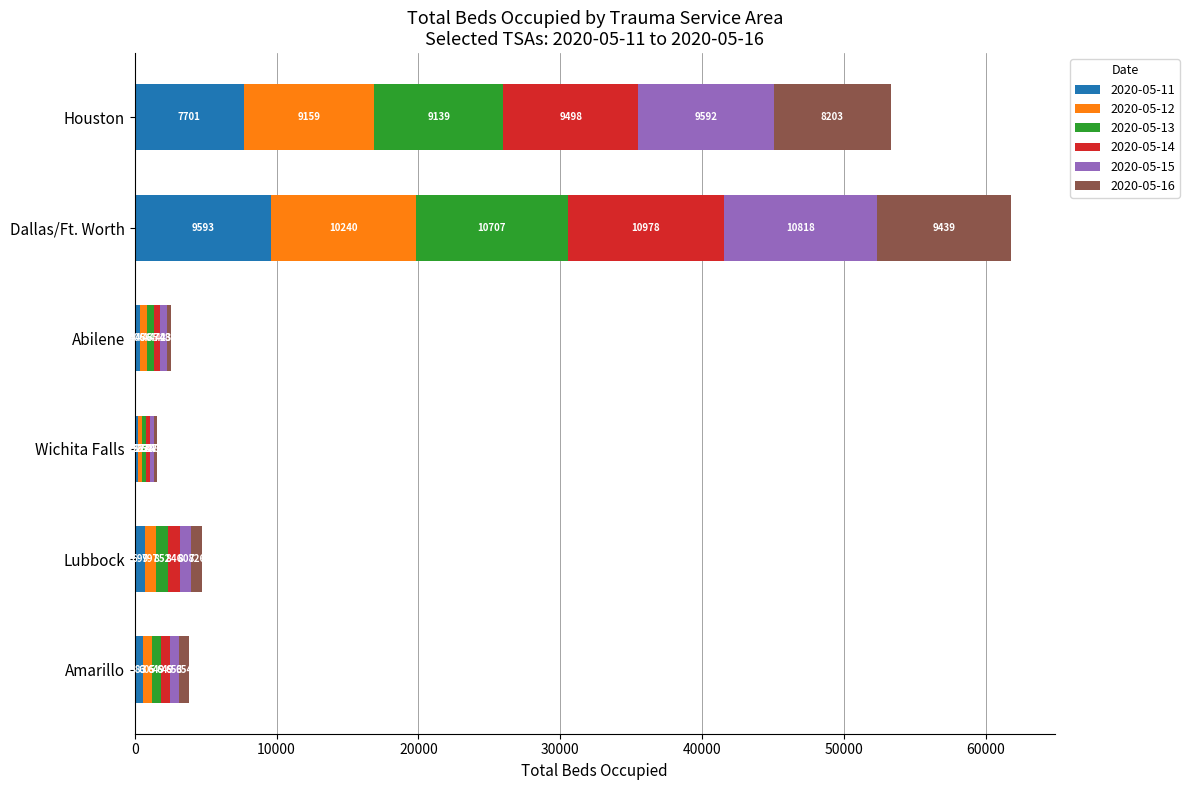

What is the total value across all series at Amarillo?

3793